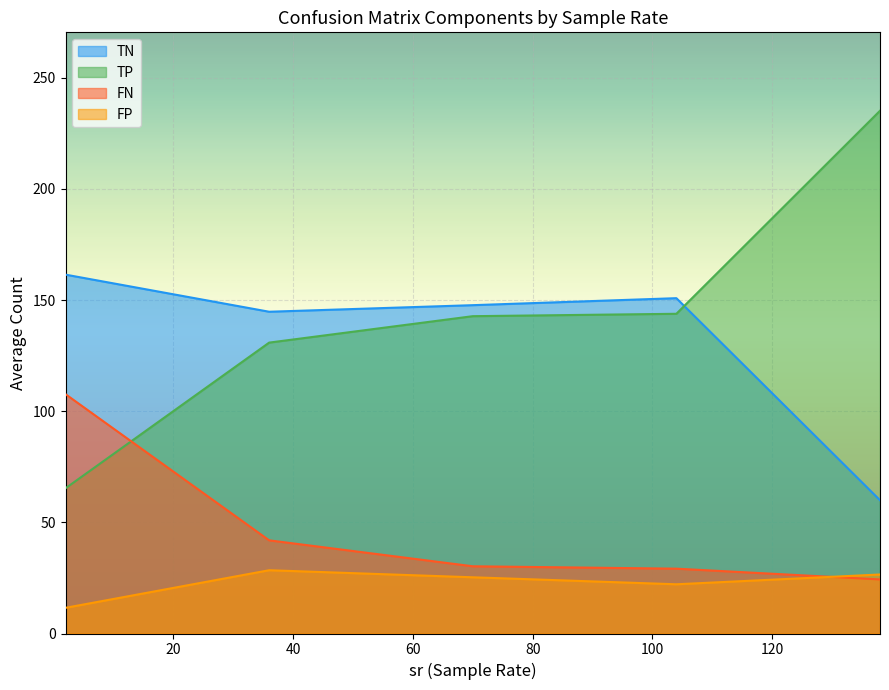

True or false: FN and TP cross at least once.

True